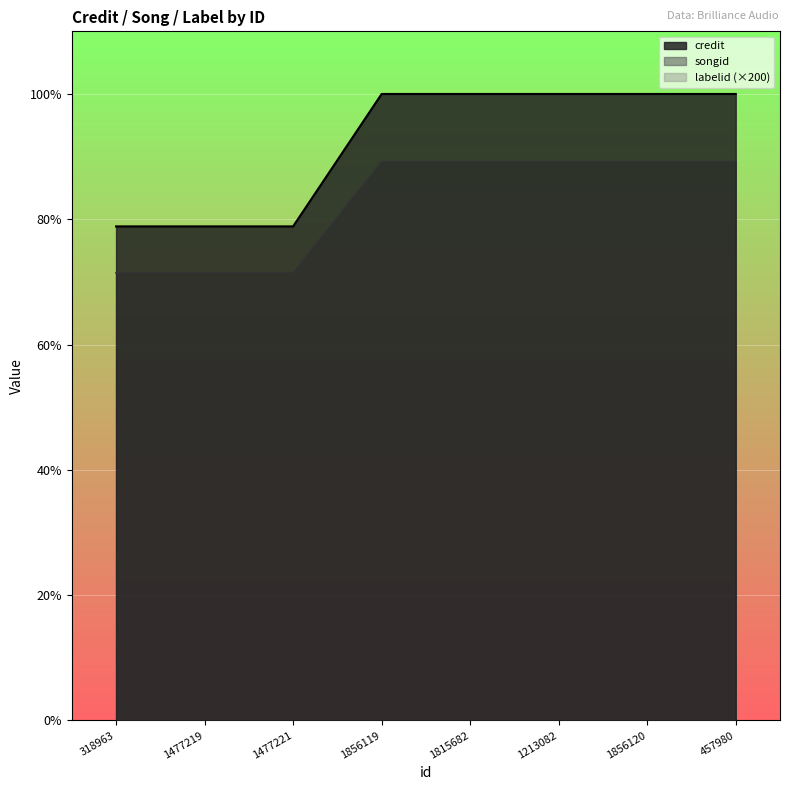

At 1477219, list the series in order from largest to smallest.

credit, songid